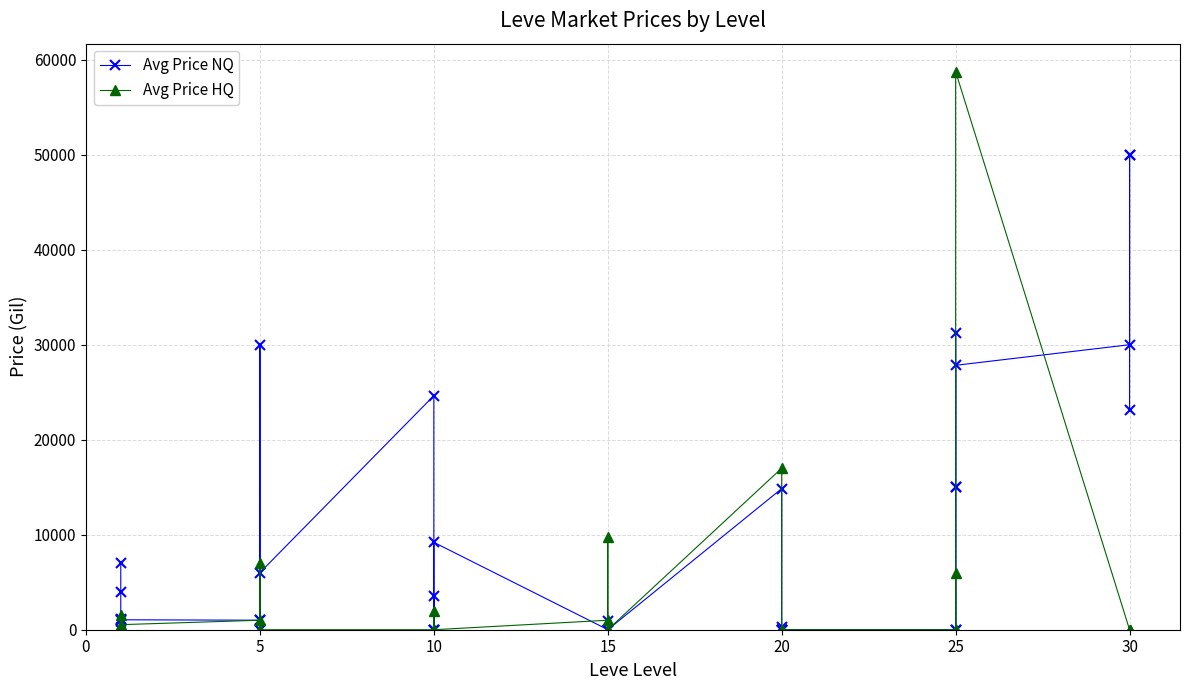

After their last crossing, which series has the higher values: Avg Price HQ or Avg Price NQ?

Avg Price NQ